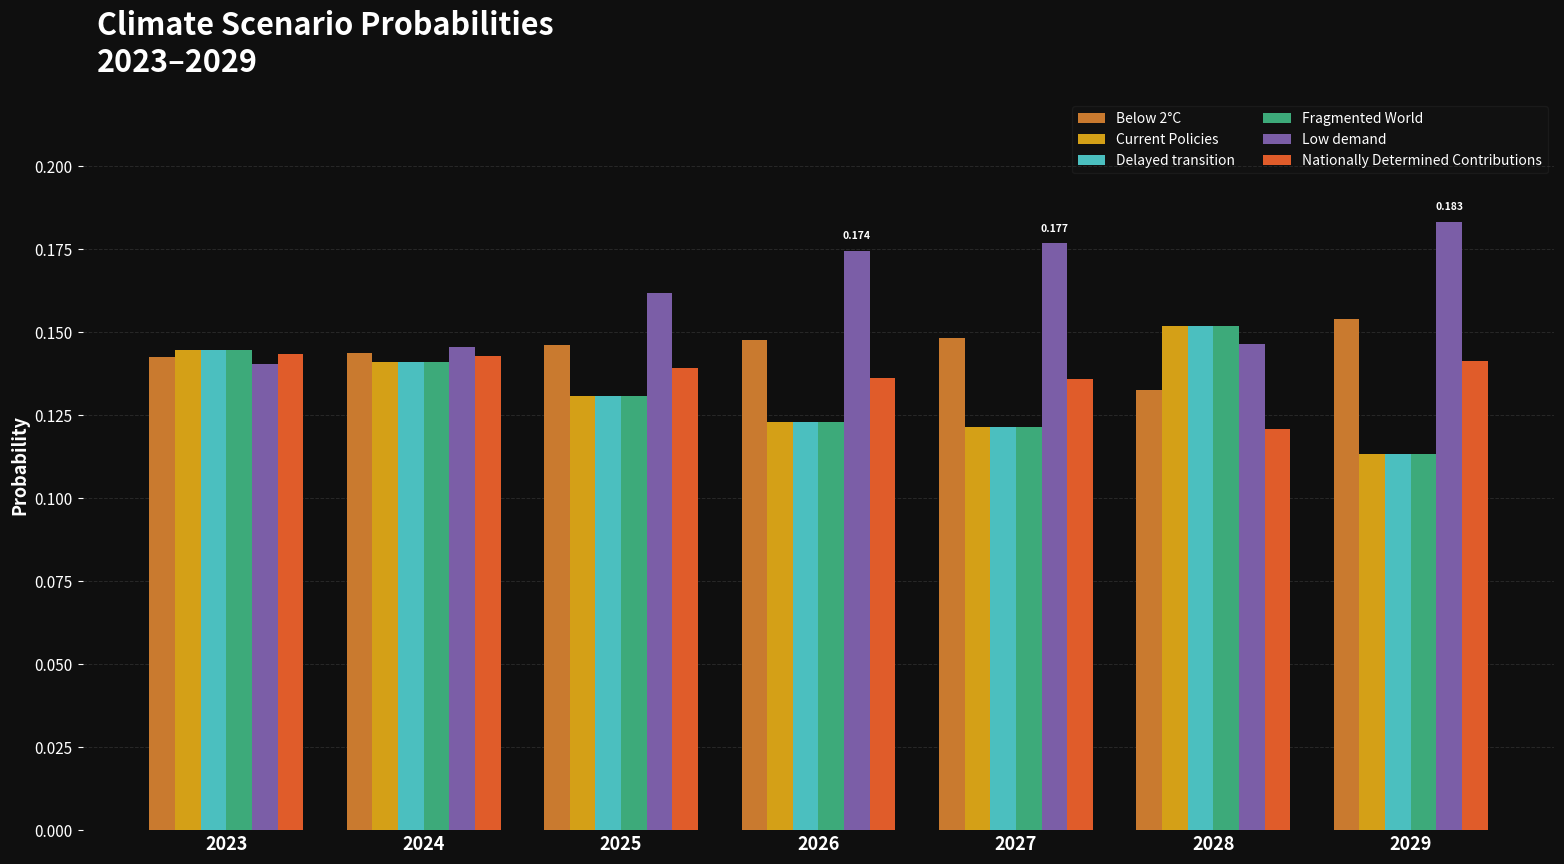

Where is Delayed transition nearest to the value 0?

2029